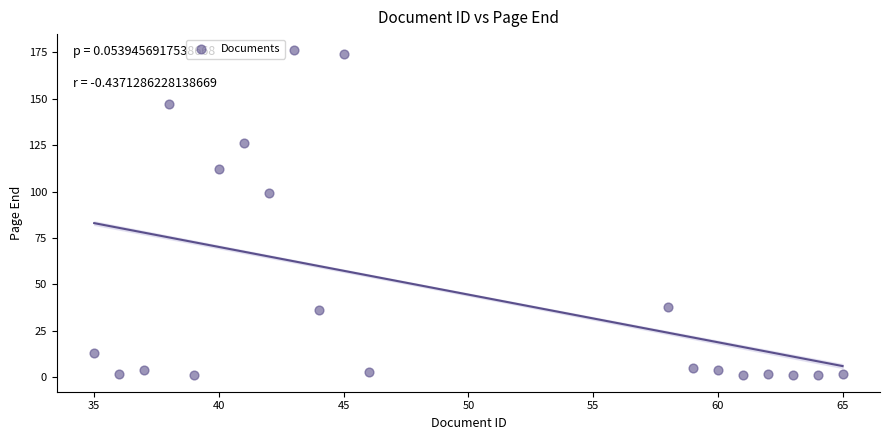

What is the range of Y values (max minus min)?

175